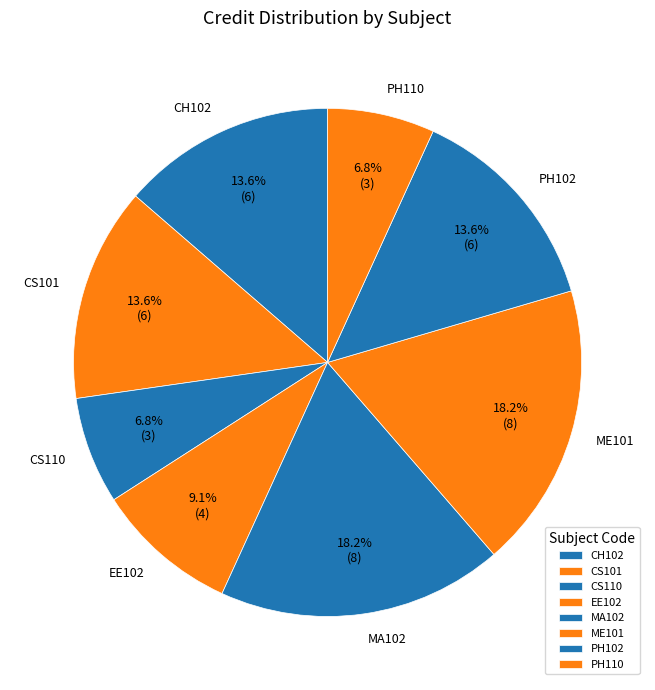

What portion of the pie excludes PH110?

93.2%